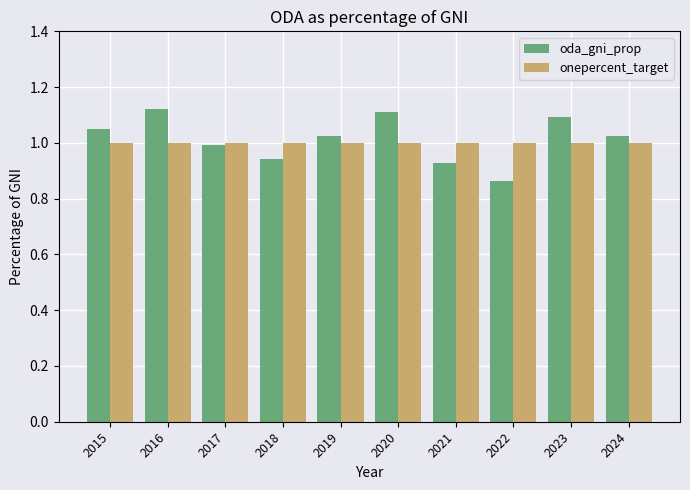

Which series has the largest total across all categories?

oda_gni_prop